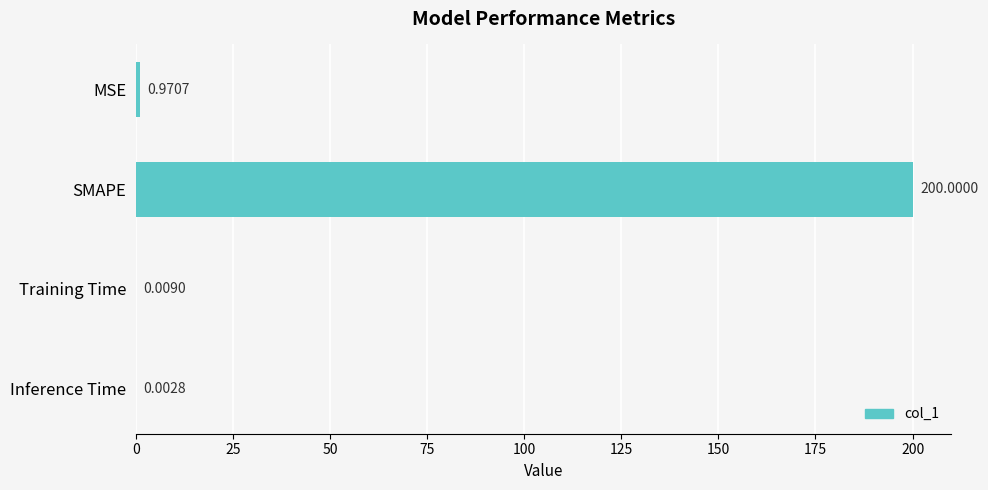

Between SMAPE and Training Time, which is larger?

SMAPE